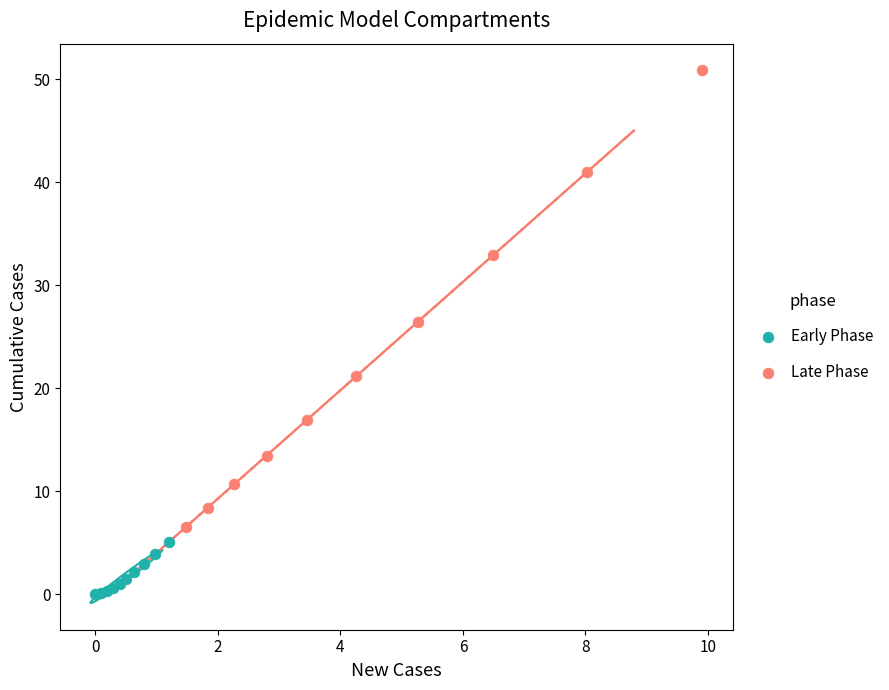

Which series contains the lowest Y value?

Early Phase